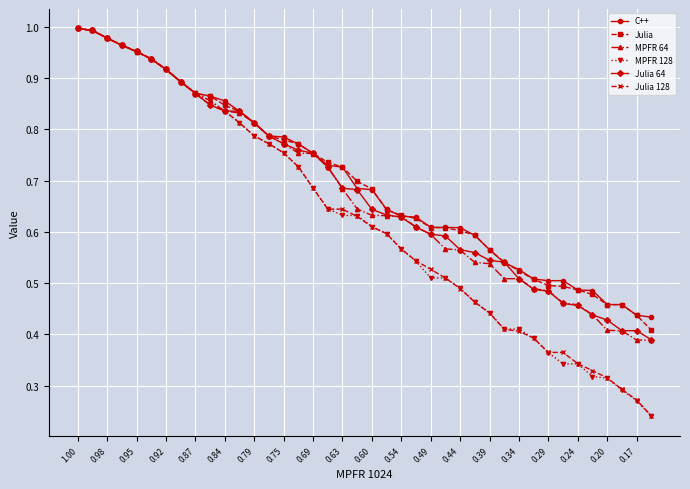

Which series has the largest range (max minus min)?

MPFR 128